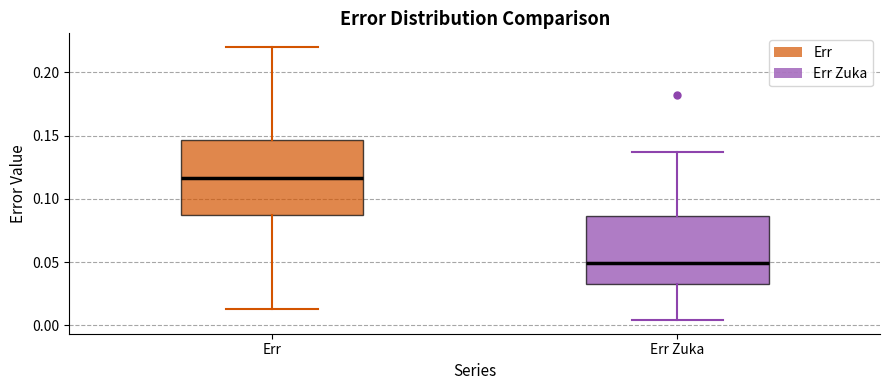

Where does the median line of the box for Err Zuka sit on the y-axis? The values are not printed on the chart, so give them approximately, as read against the axis.

0.050